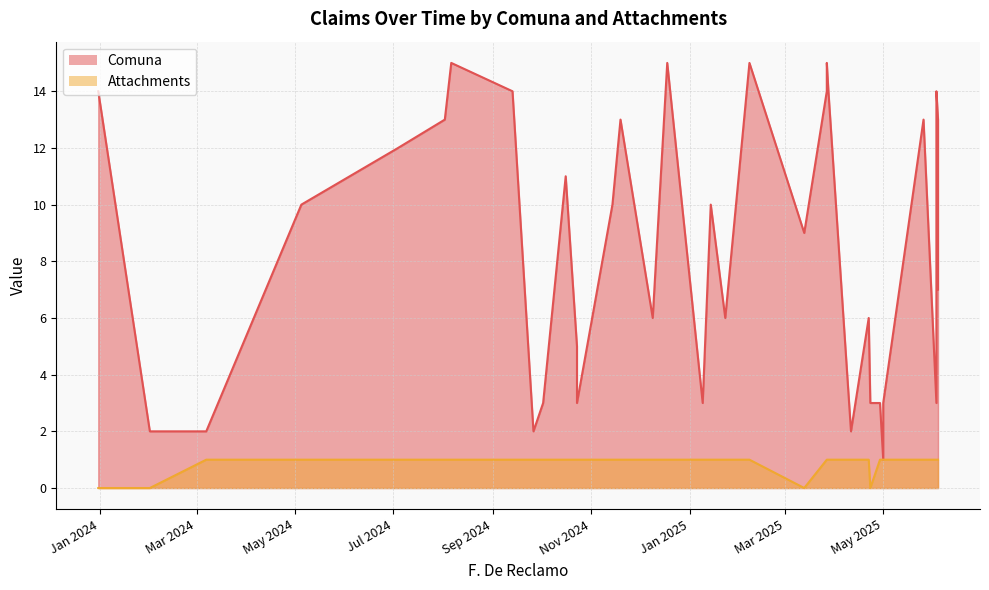

What are all the series names shown in the legend?

Comuna, Attachments